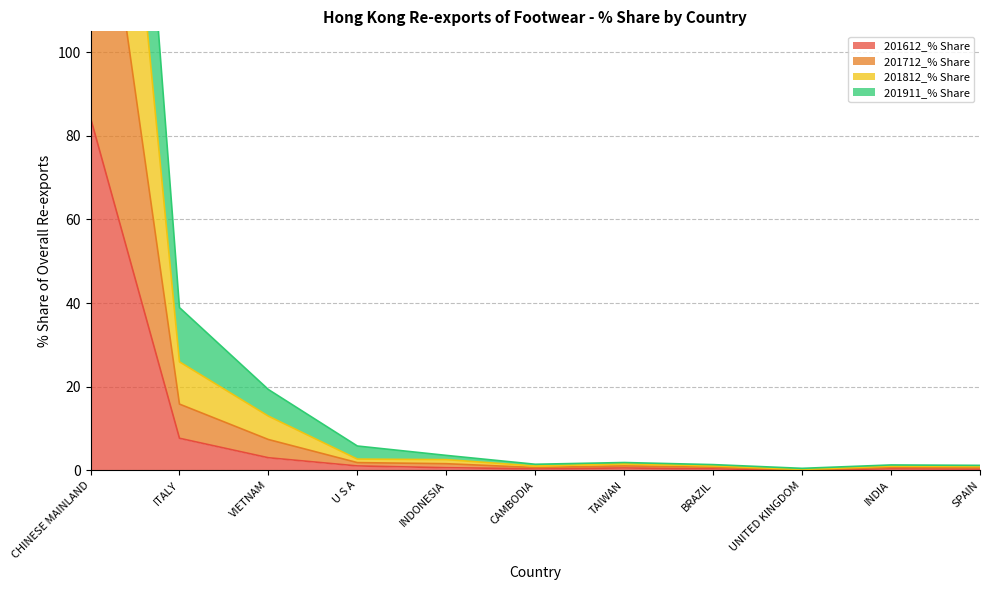

True or false: 201712_% Share and 201911_% Share intersect in this chart.

False